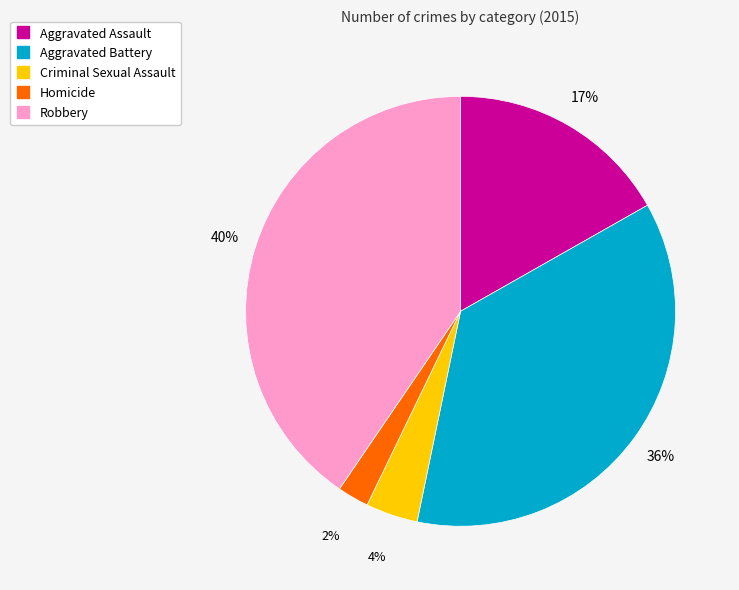

To the nearest percent, what percentage of the pie is Robbery?

40%